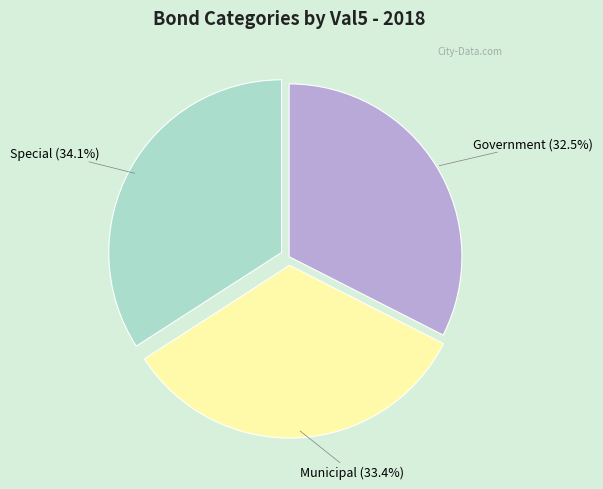

How many segments does this pie chart have?

3